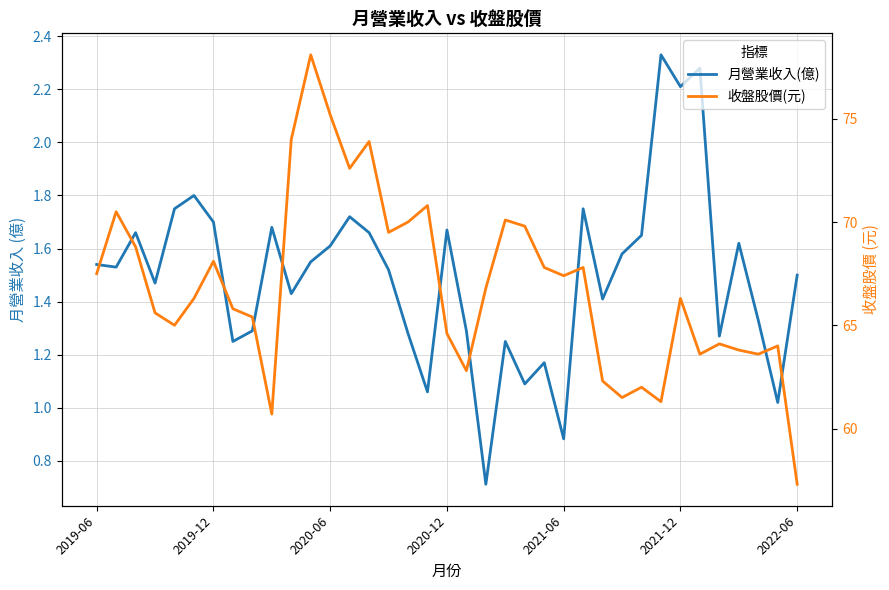

The value of 月營業收入(億) at 2020-06 is 2.5. True or false?

False